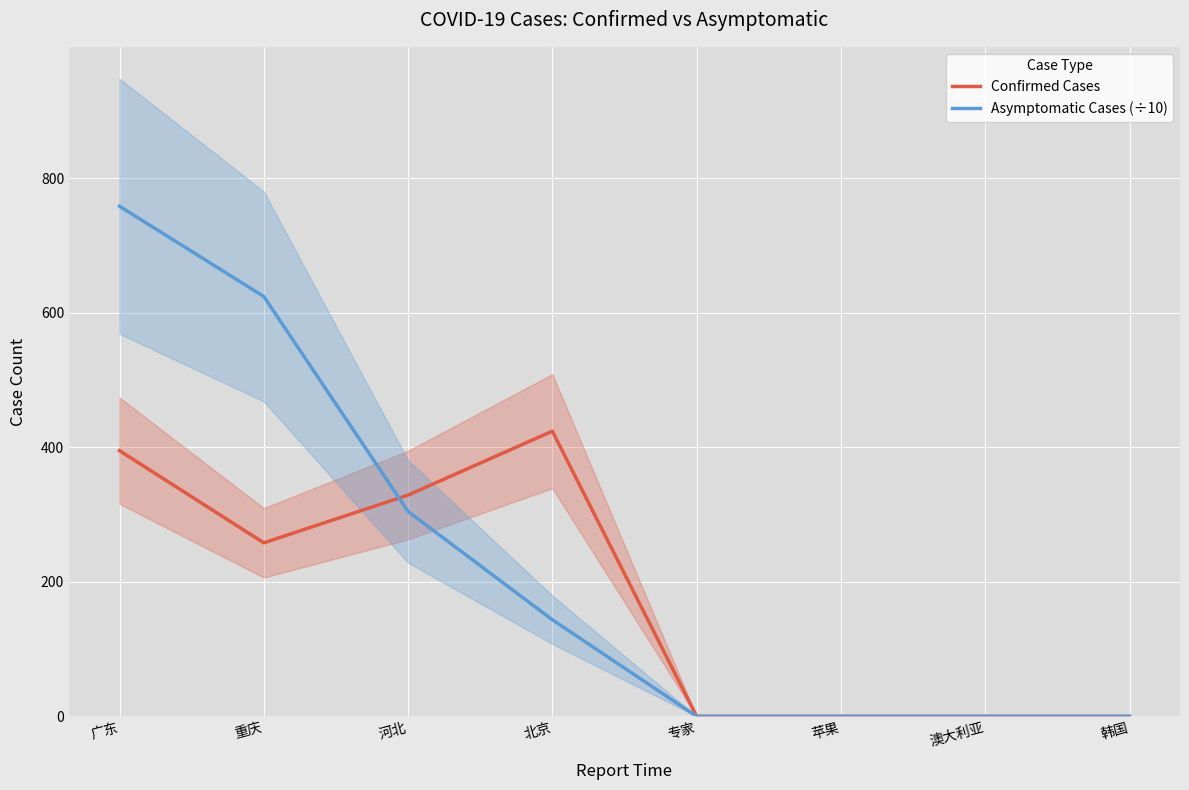

Which series has the widest spread of values?

Asymptomatic Cases (÷10)